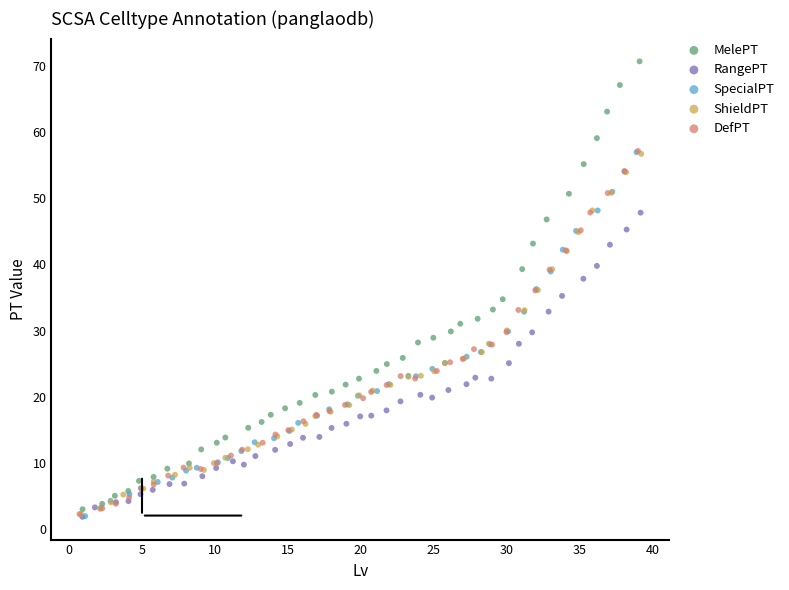

Which series contains the highest Y value?

MelePT